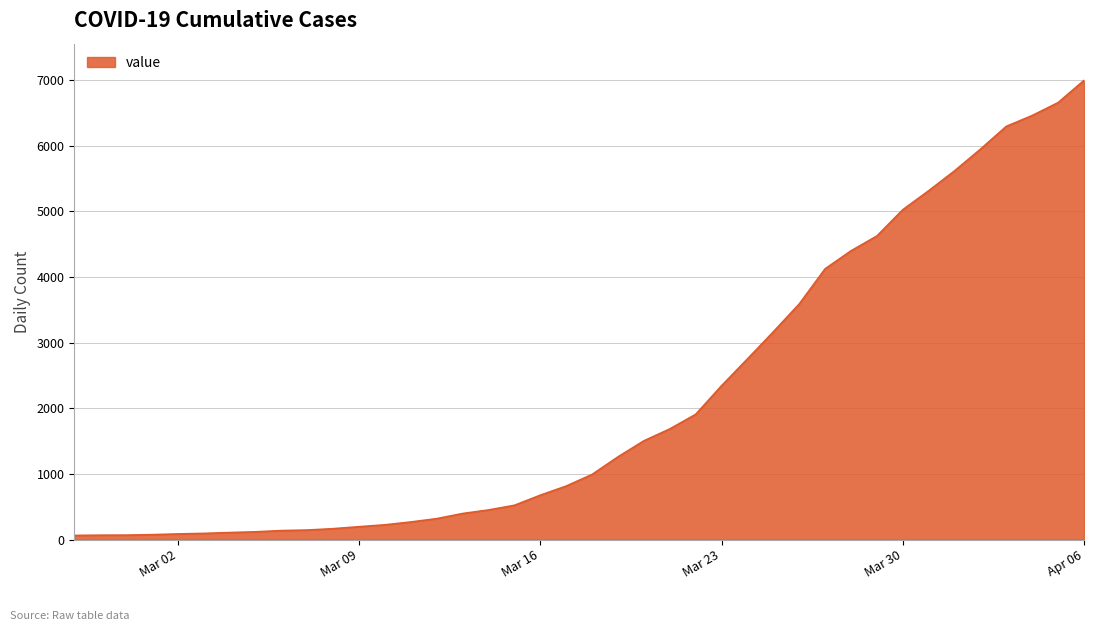

What is the difference between the maximum and minimum values?

6931